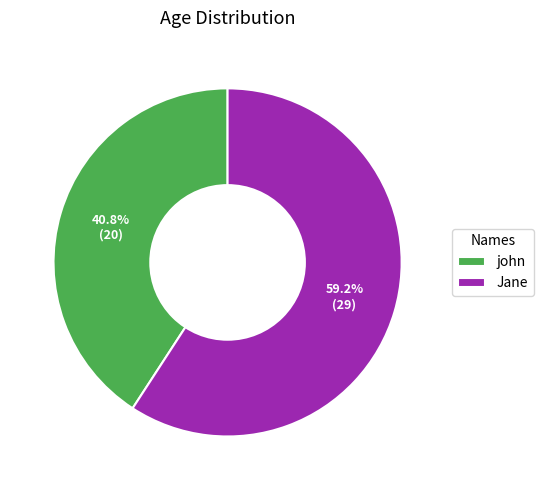

Rank the categories by value from lowest to highest.

john, Jane